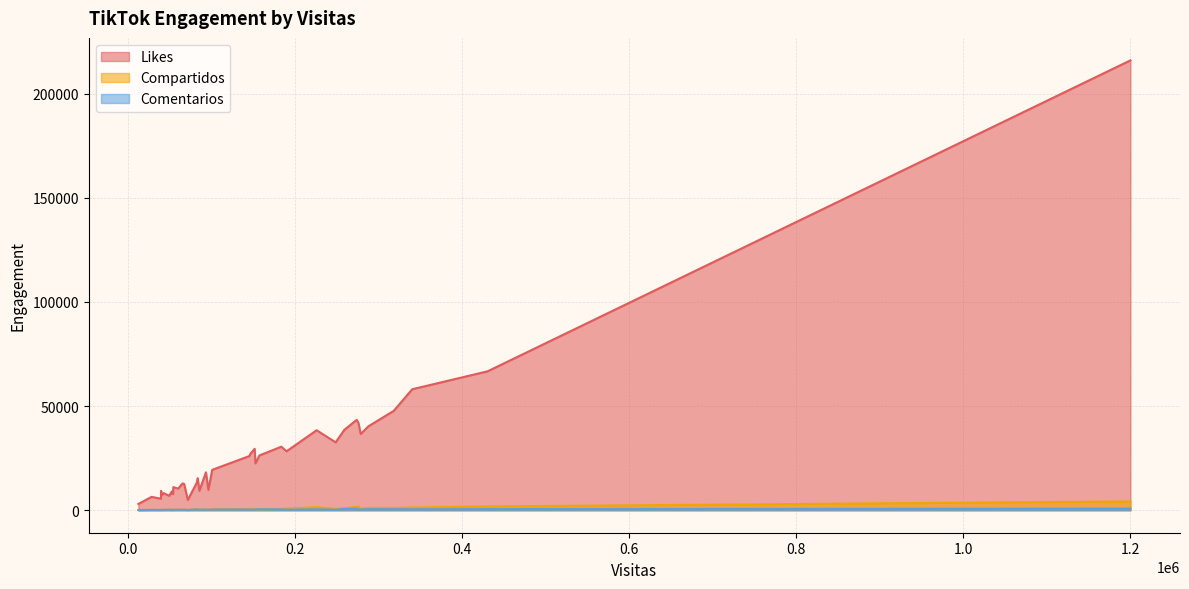

What is the minimum value shown in the chart?

68